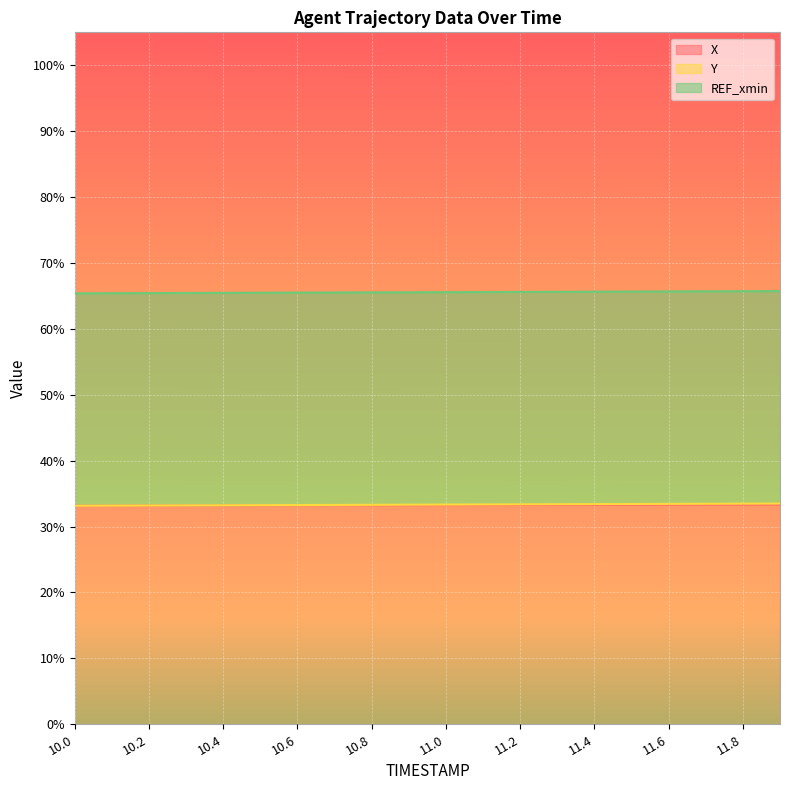

Rank the categories by Y value from highest to lowest.

11.9, 11.8, 11.7, 11.6, 11.5, 11.4, 11.3, 11.2, 11.1, 11.0, 10.9, 10.8, 10.7, 10.6, 10.5, 10.4, 10.3, 10.2, 10.1, 10.0